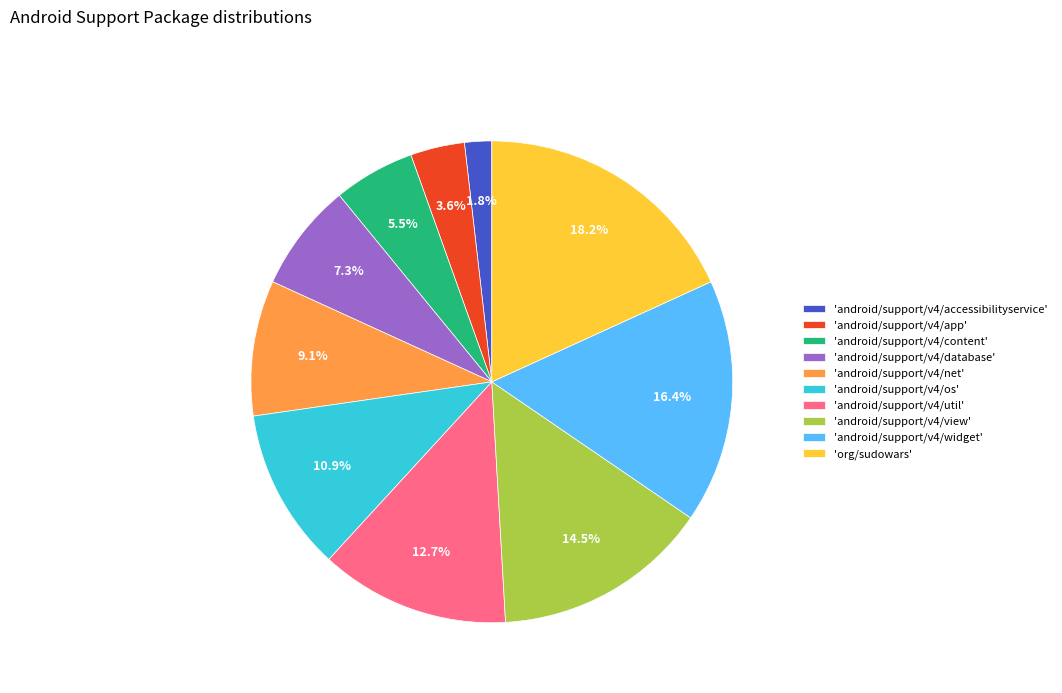

Count the number of slices in the pie.

10